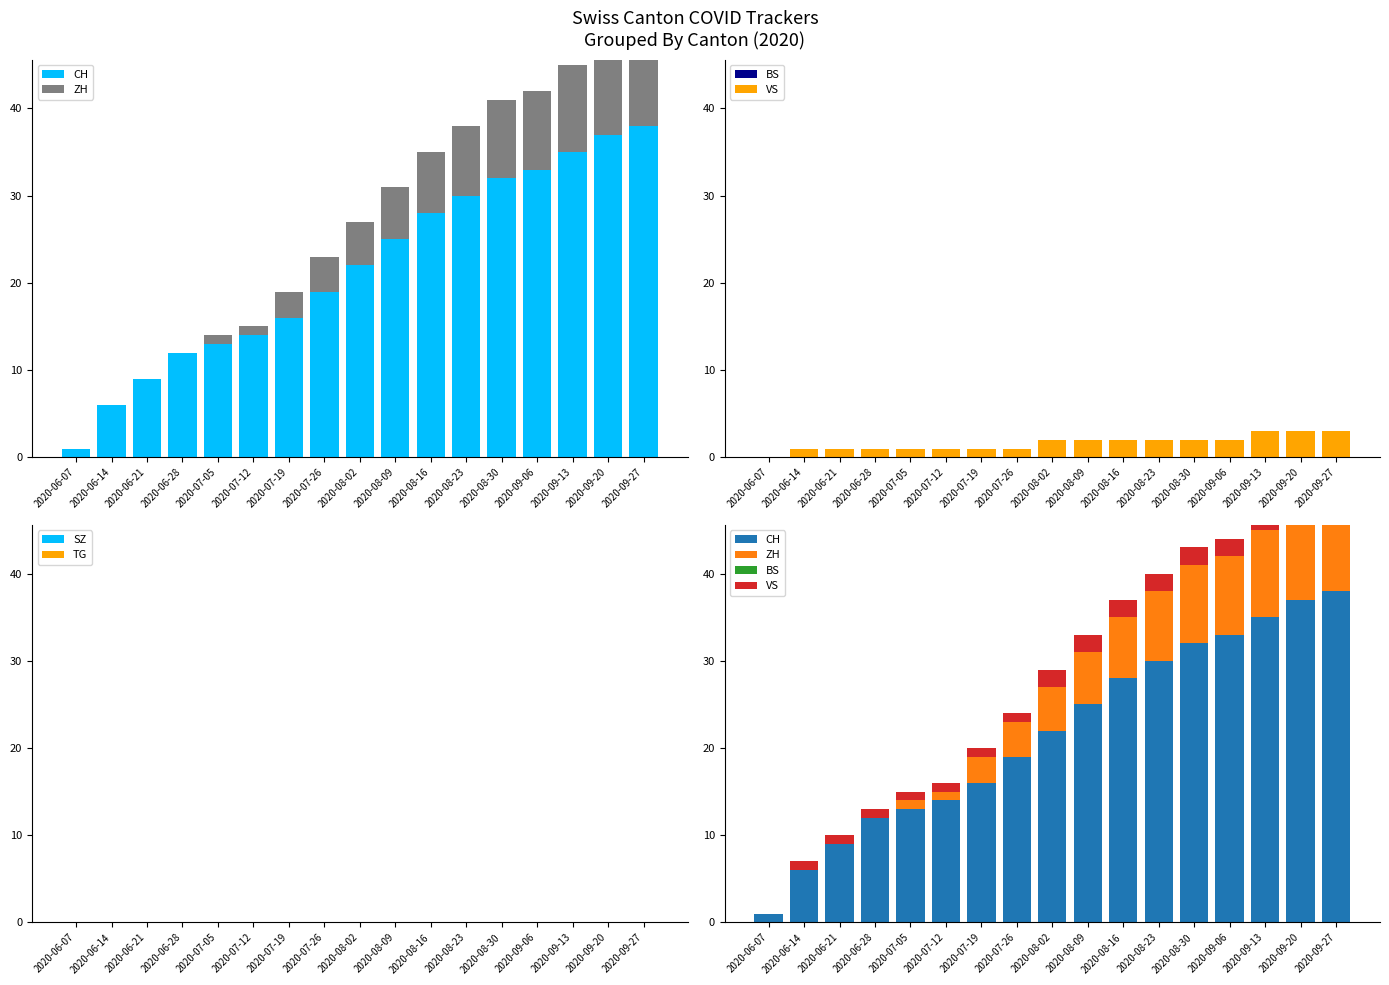

Which series has the largest total across all categories?

CH